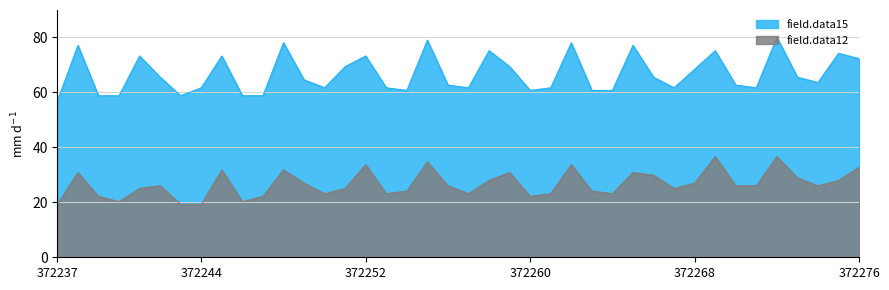

What is the sum of all field.data12 values?

1067.0